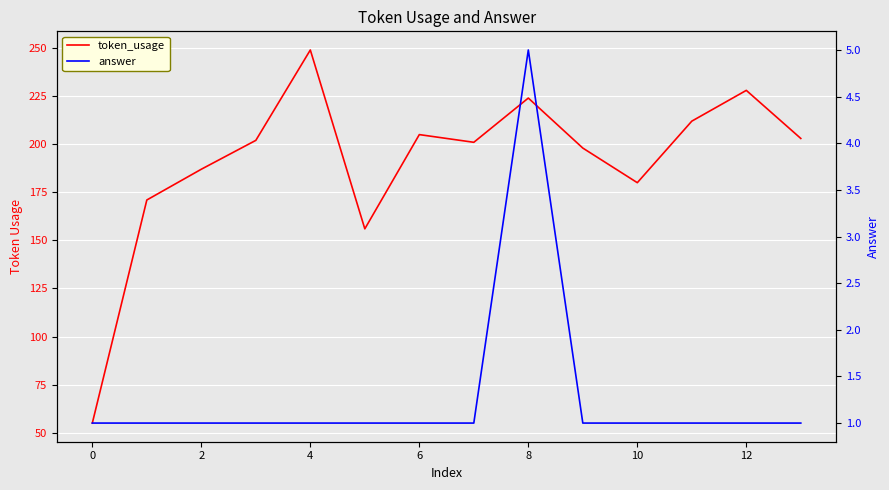

The token_usage series shows 147 at 11. True or false?

False